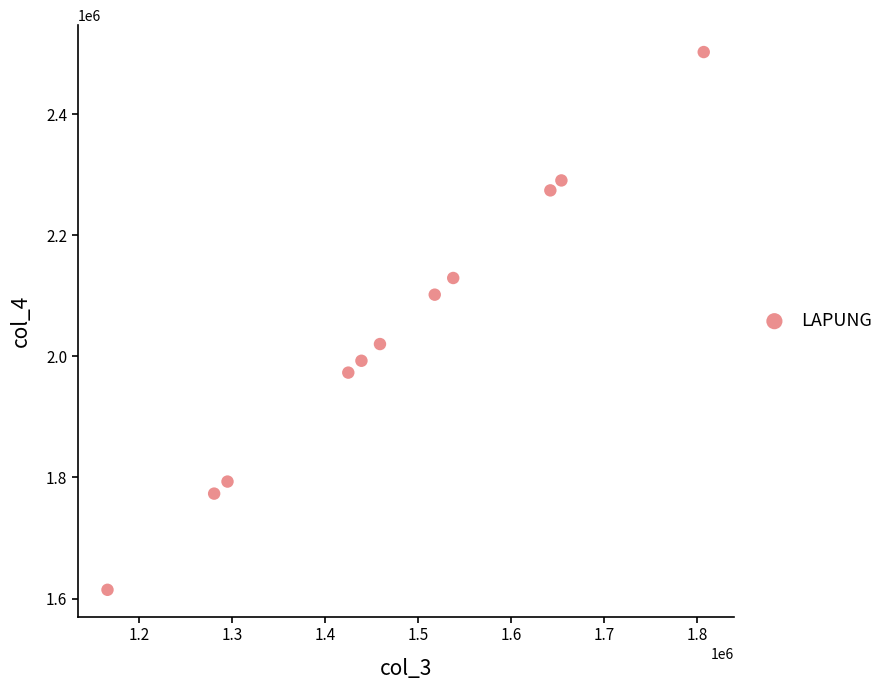

What is the average X value?

1474961